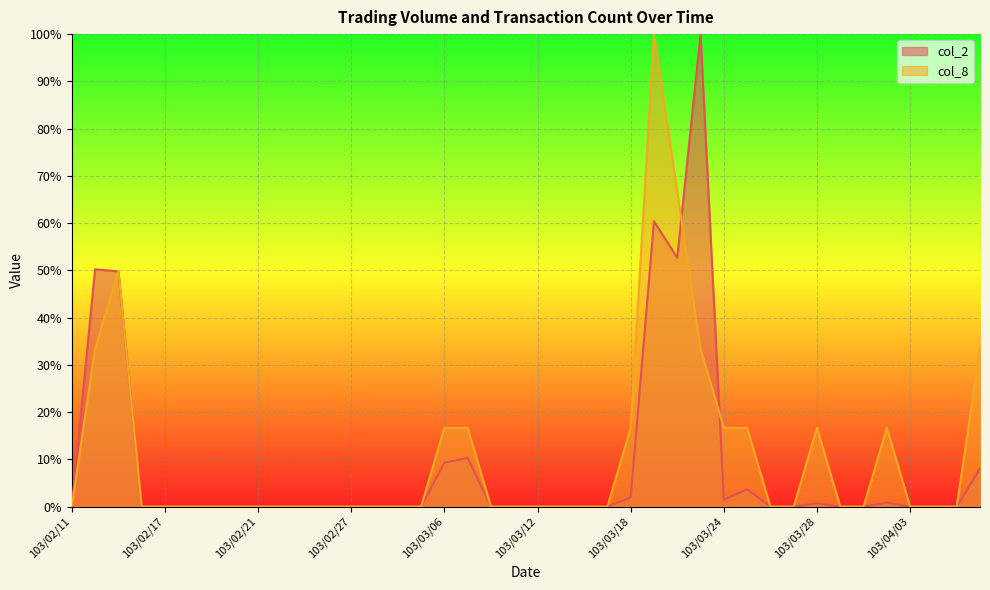

At 103/02/26, list the series in order from smallest to largest.

col_2, col_8